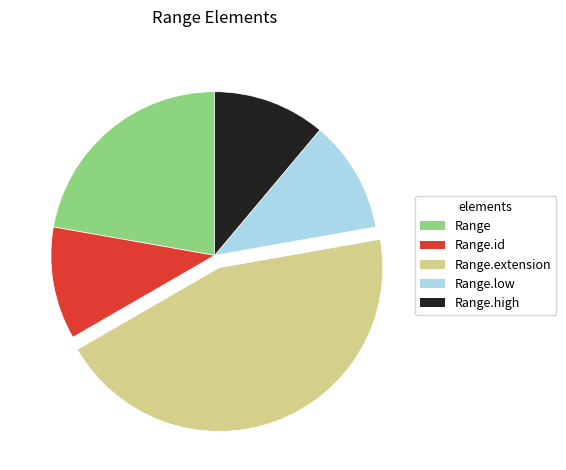

Which category has the biggest portion of the pie?

Range.extension